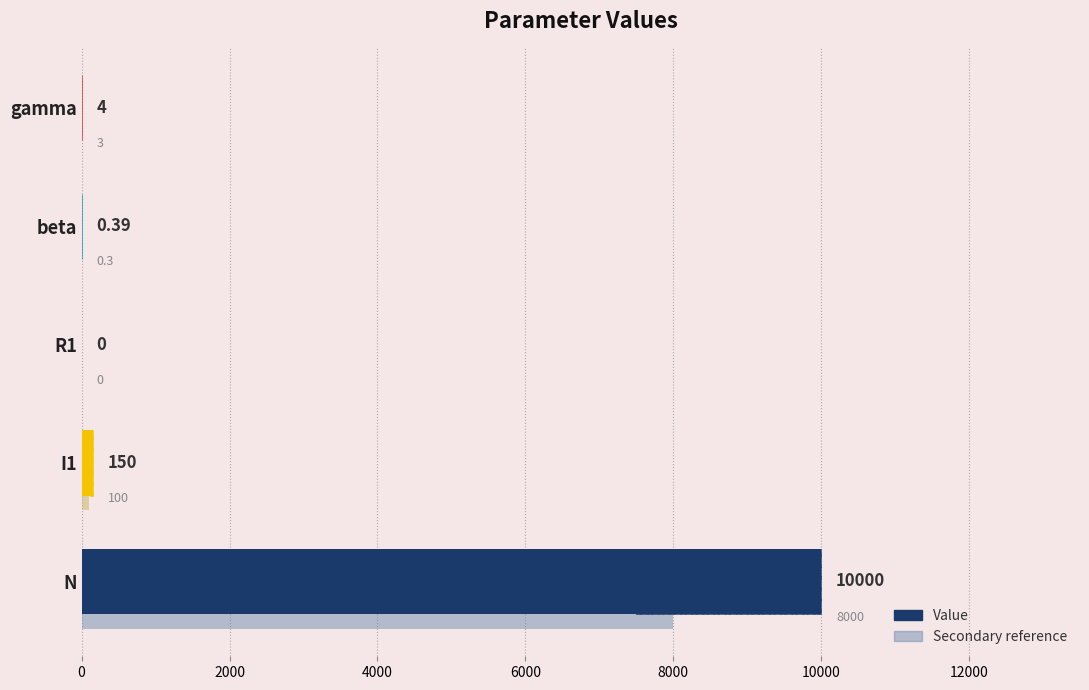

What is the value of the 4th bar from the left?

0.4